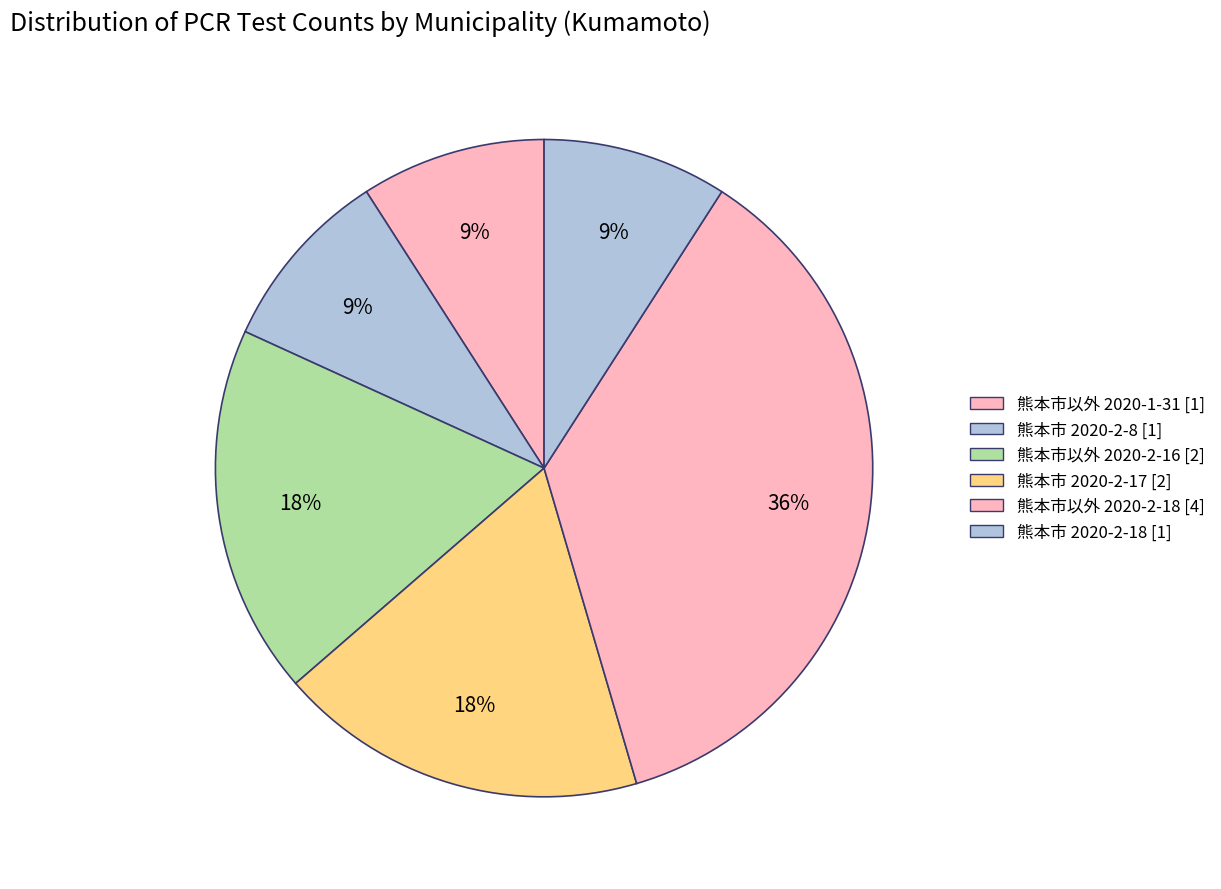

Is there any slice that represents more than half of the pie?

No